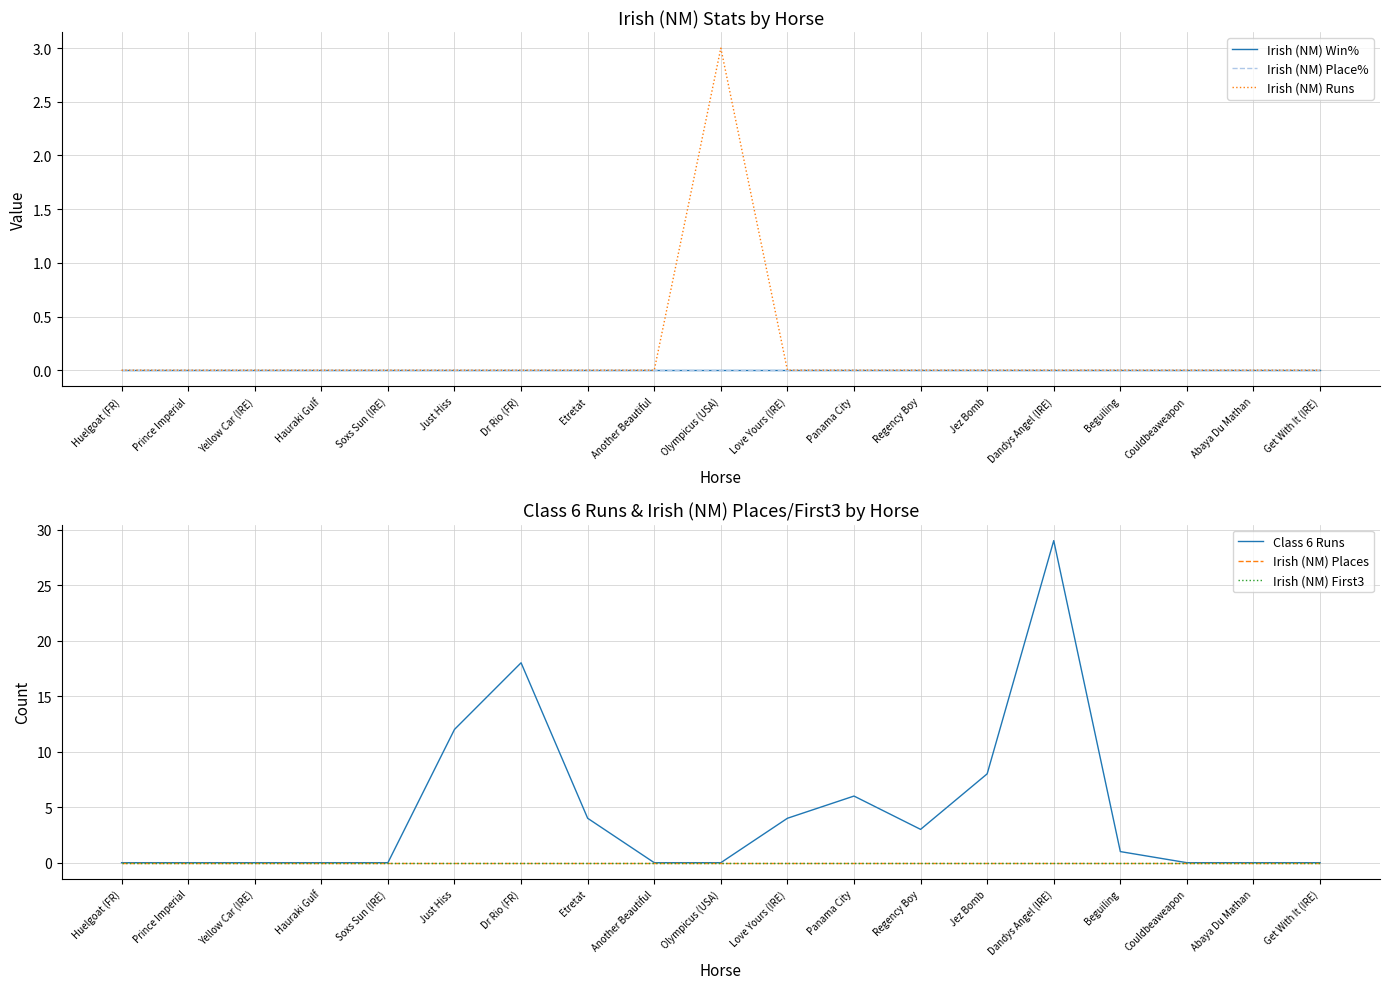

How many distinct data groups are displayed?

6